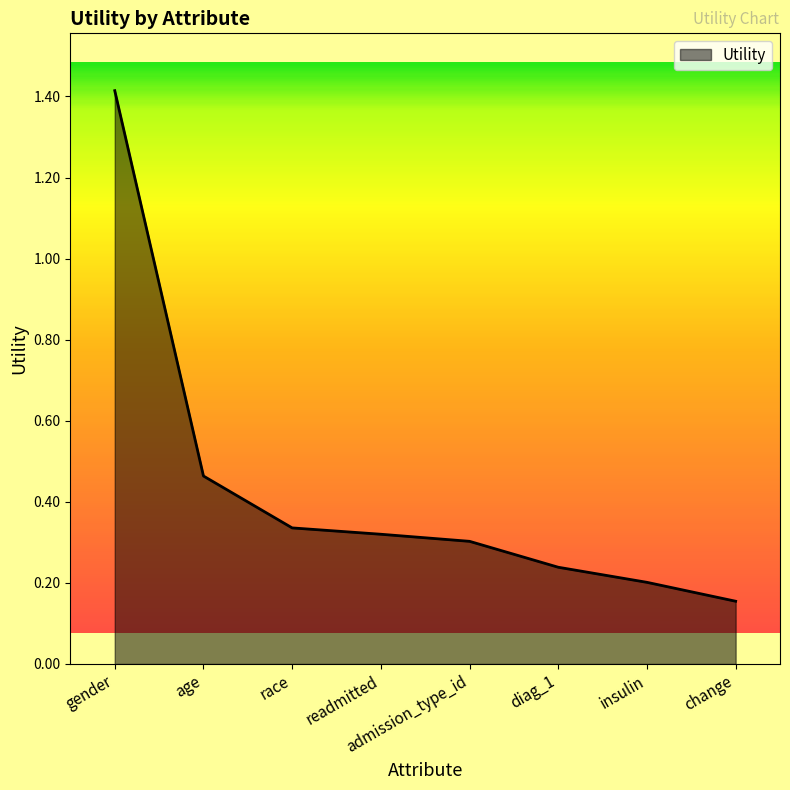

What is the difference between the maximum and minimum values?

1.3